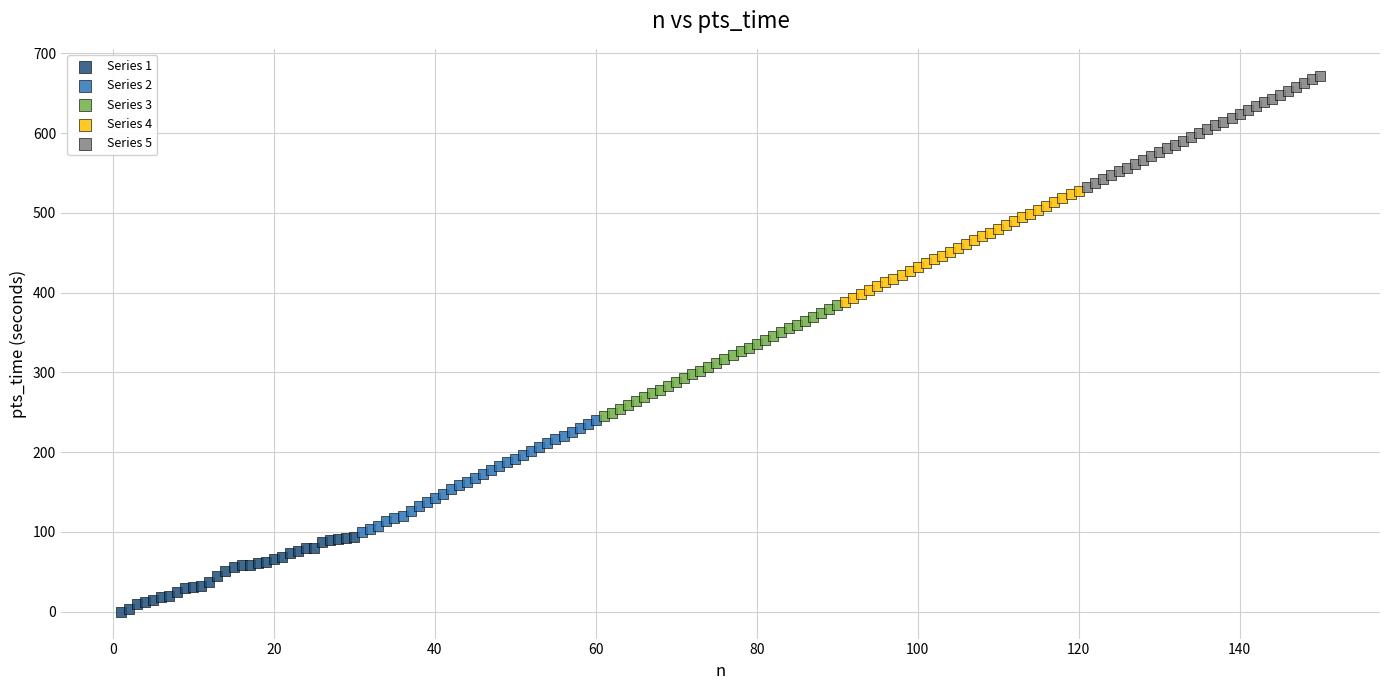

Which series contains the highest Y value?

Series 5